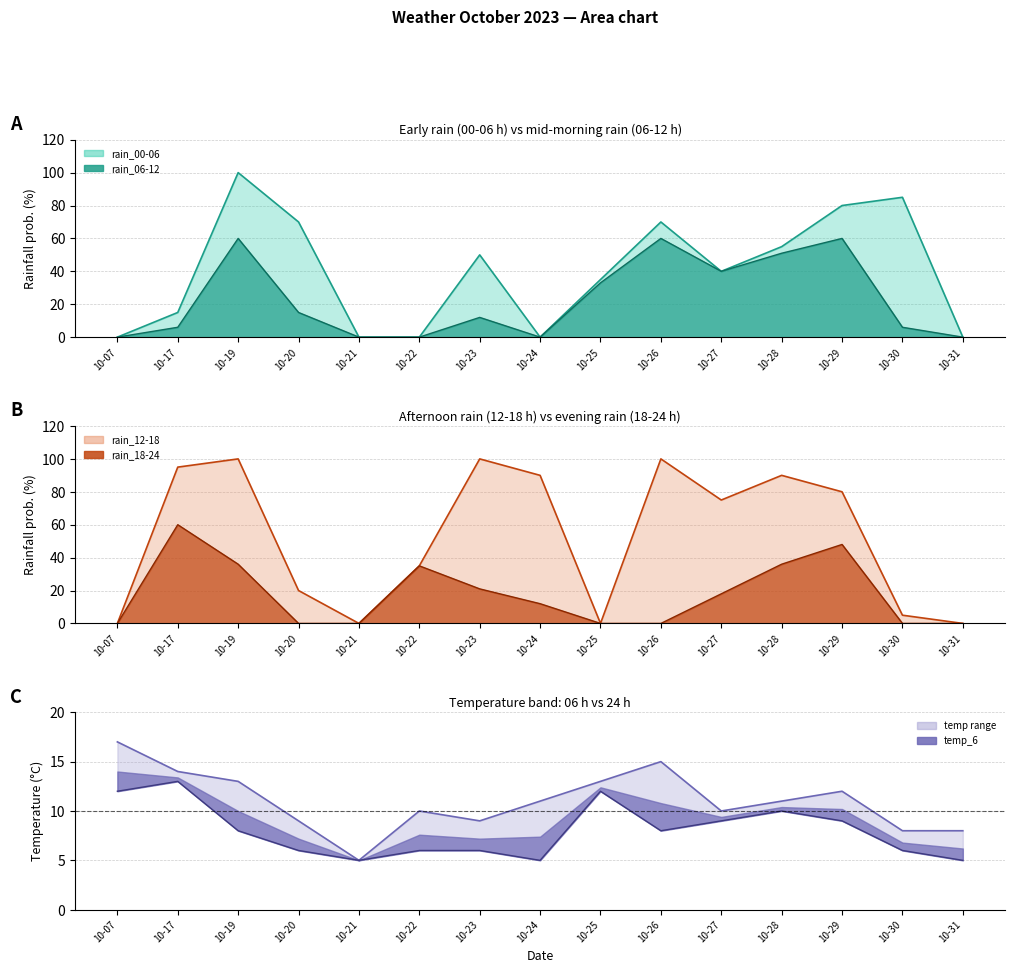

Does the chart display data point markers on the line(s)?

No